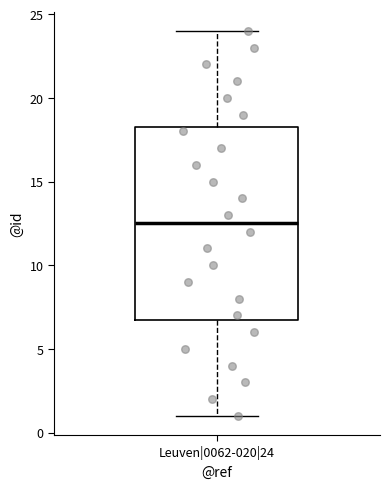

Where is the lower edge of the box for Leuven|0062-020|24 on the y-axis? The values are not printed on the chart, so give them approximately, as read against the axis.

7.0